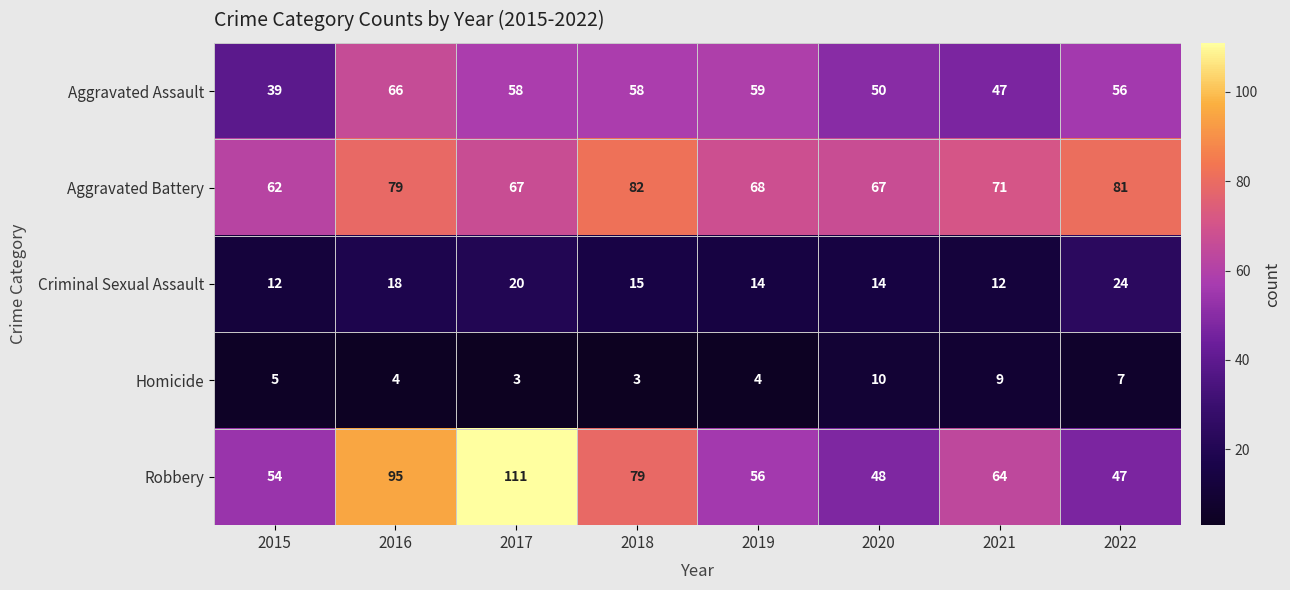

The Robbery series shows 83 at 2022. True or false?

False